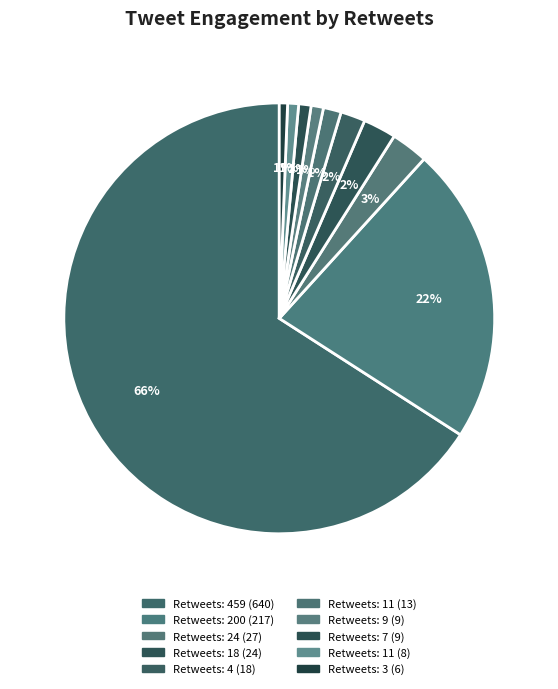

Which category accounts for the majority?

459